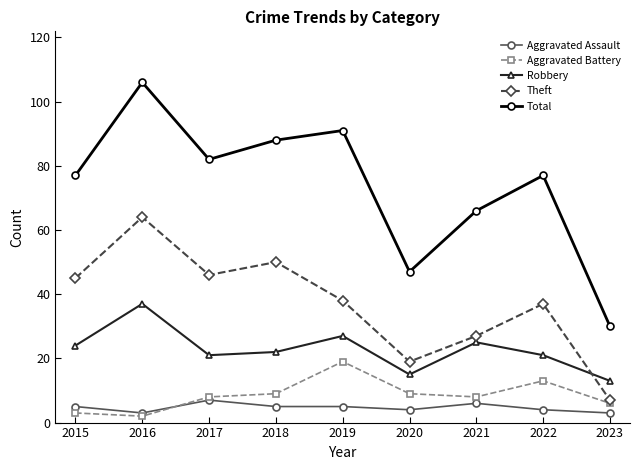

Which category has the lowest value in the Theft series?

2023